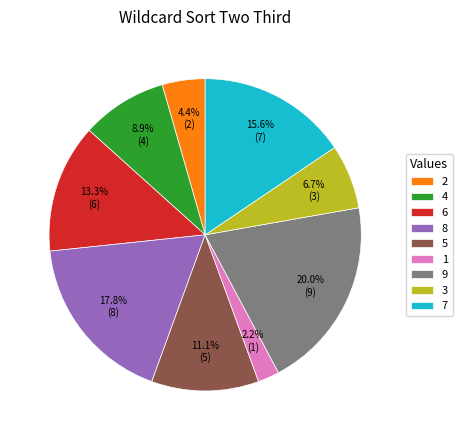

What portion of the pie excludes 2?

95.6%